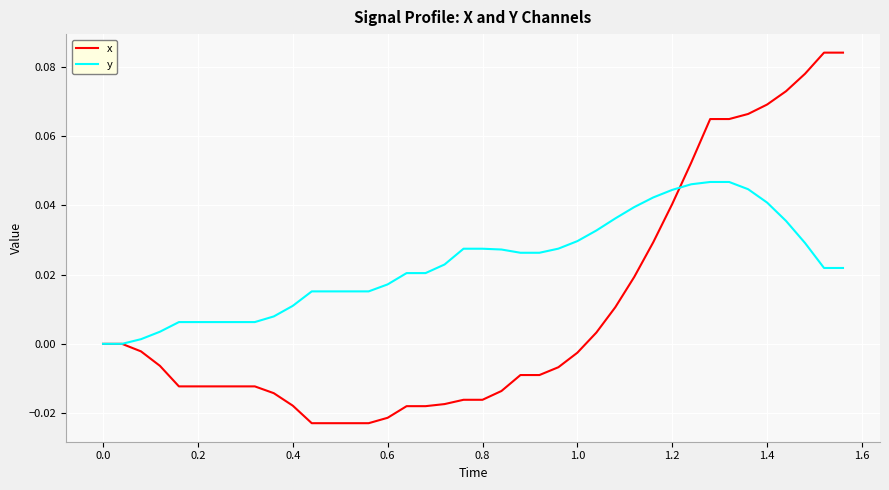

List the series in order of their overall mean, lowest first.

x, y